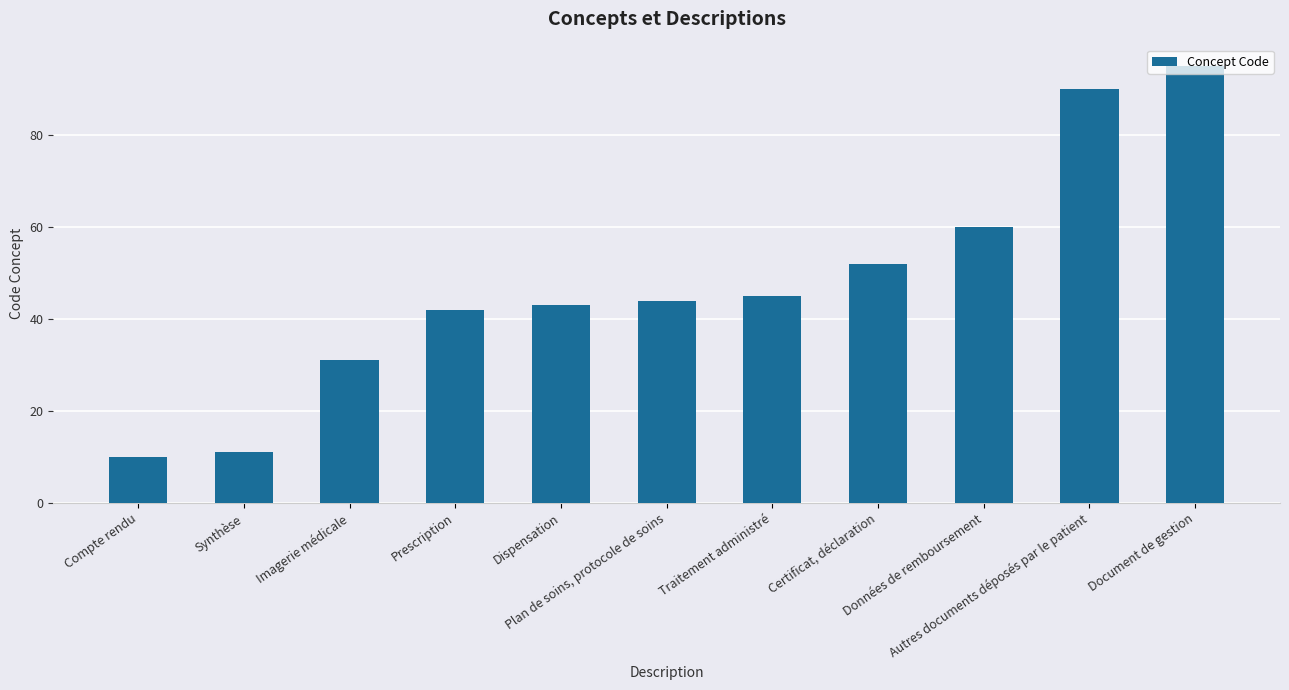

Where is the data nearest to the value 52?

Certificat, déclaration